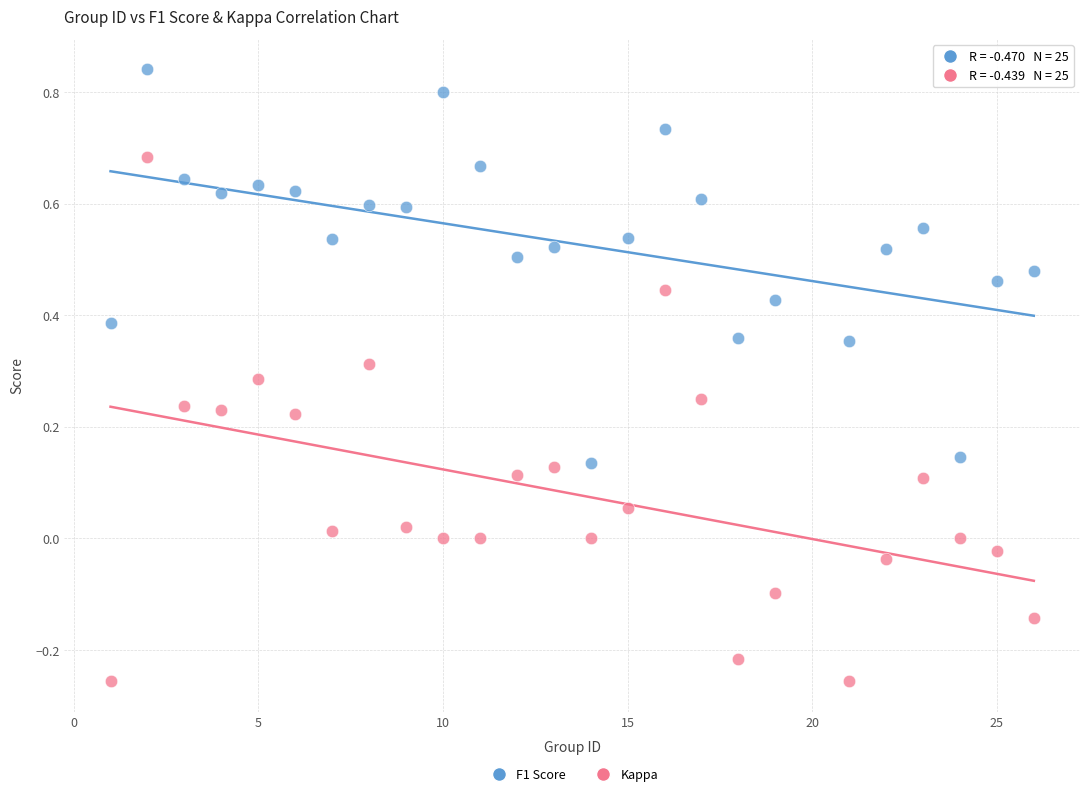

Which series has the widest spread of Y values?

Kappa